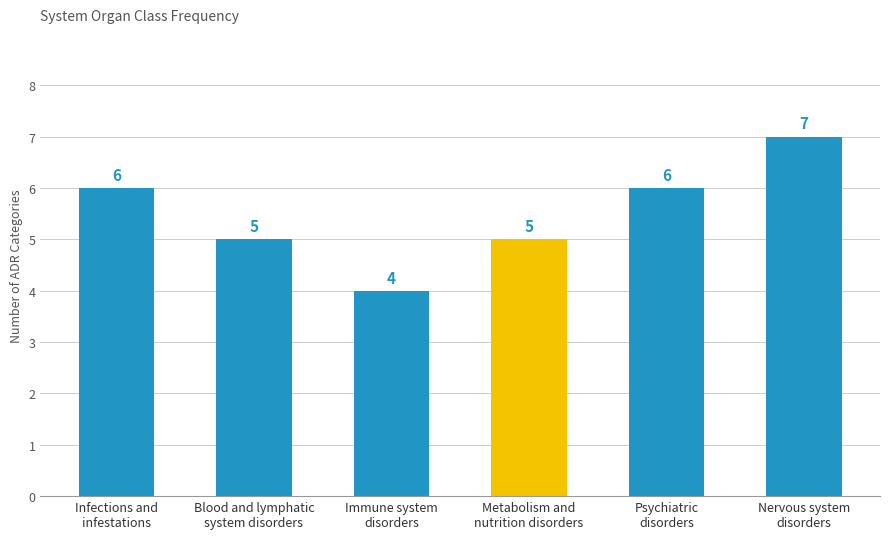

Count the values in the range 5 to 6.

4